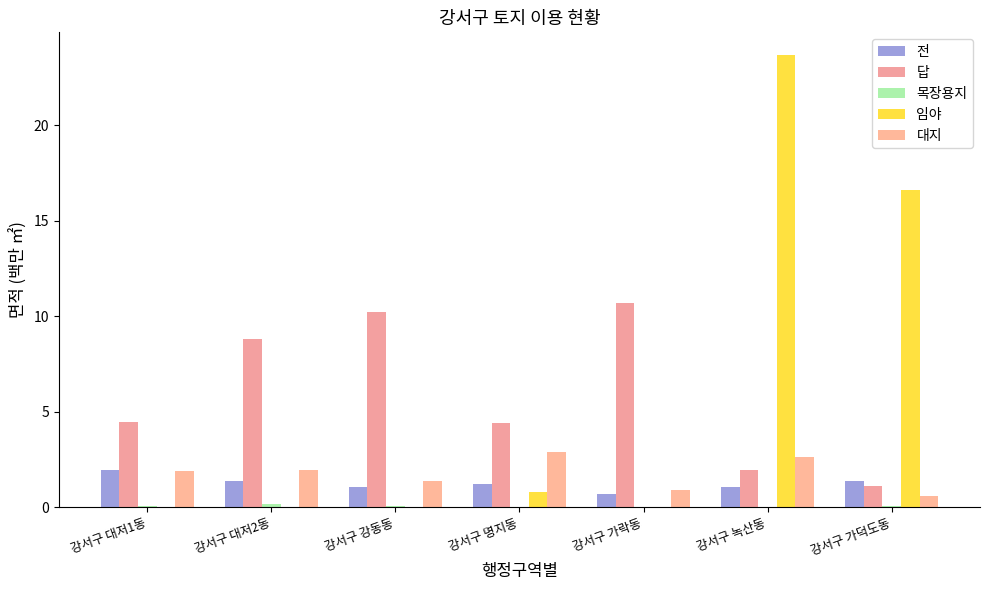

How many series are shown in this chart?

5